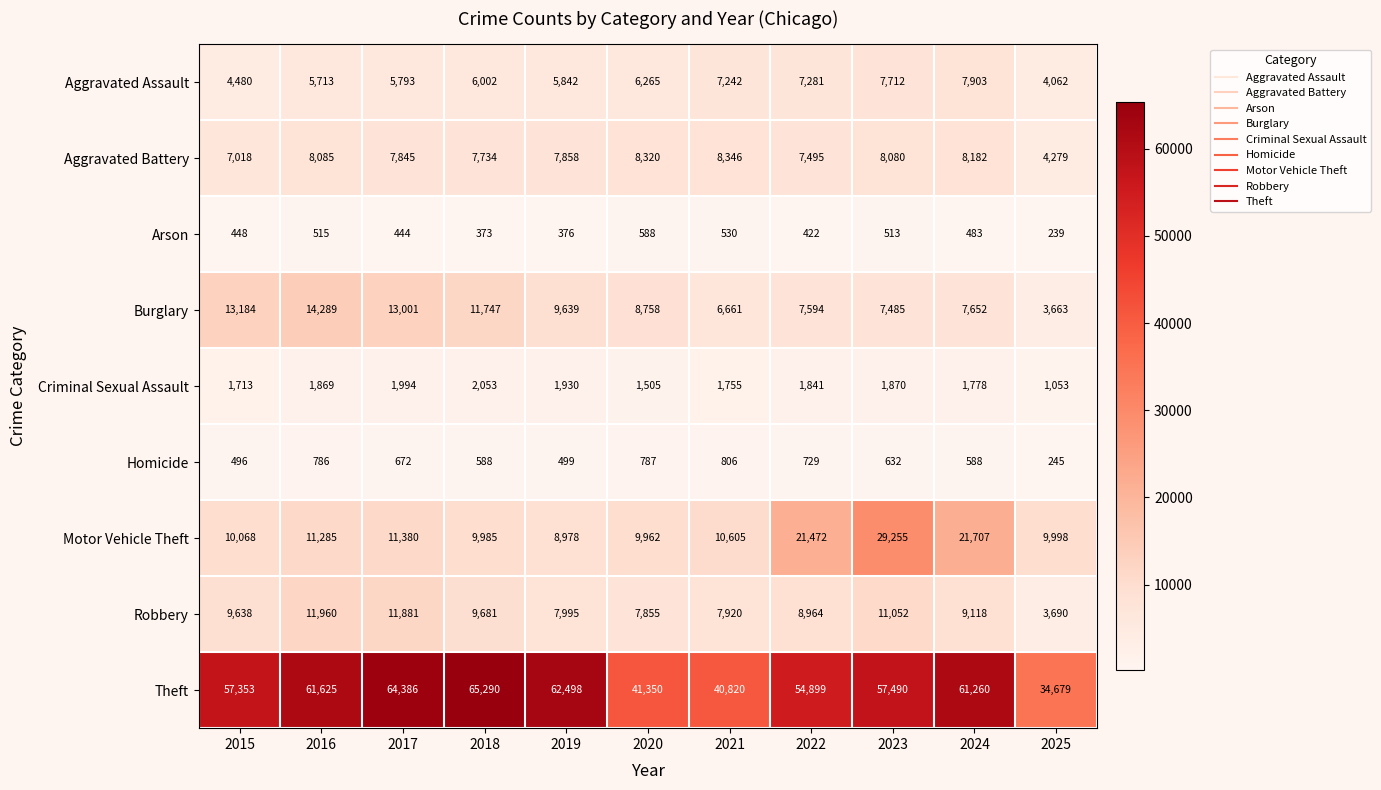

How many data points does each series have?

11